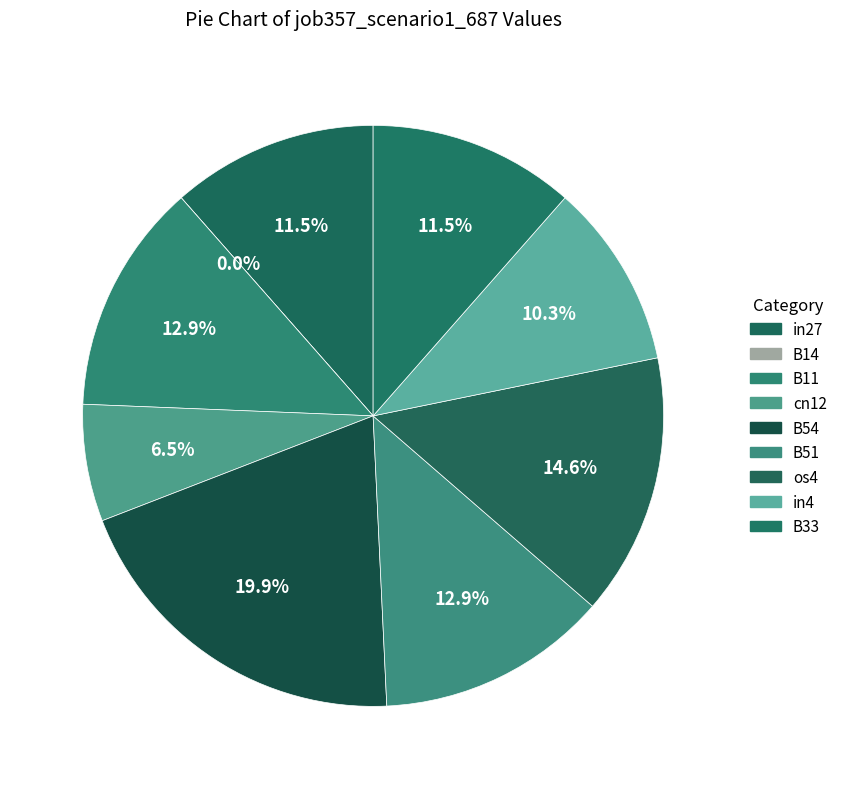

To the nearest percent, what is the difference between the largest and smallest slice percentages?

20%